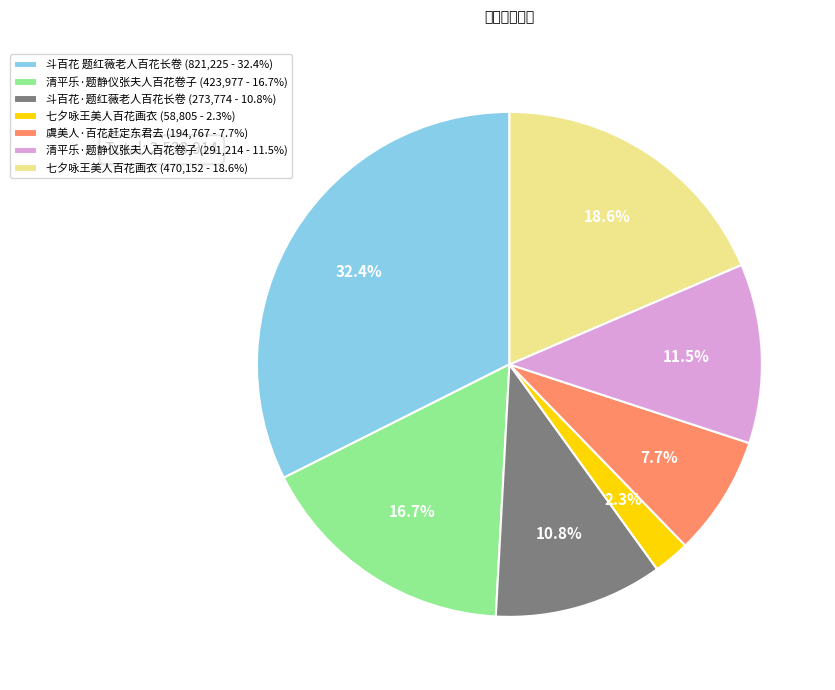

Does any single category account for the majority?

No